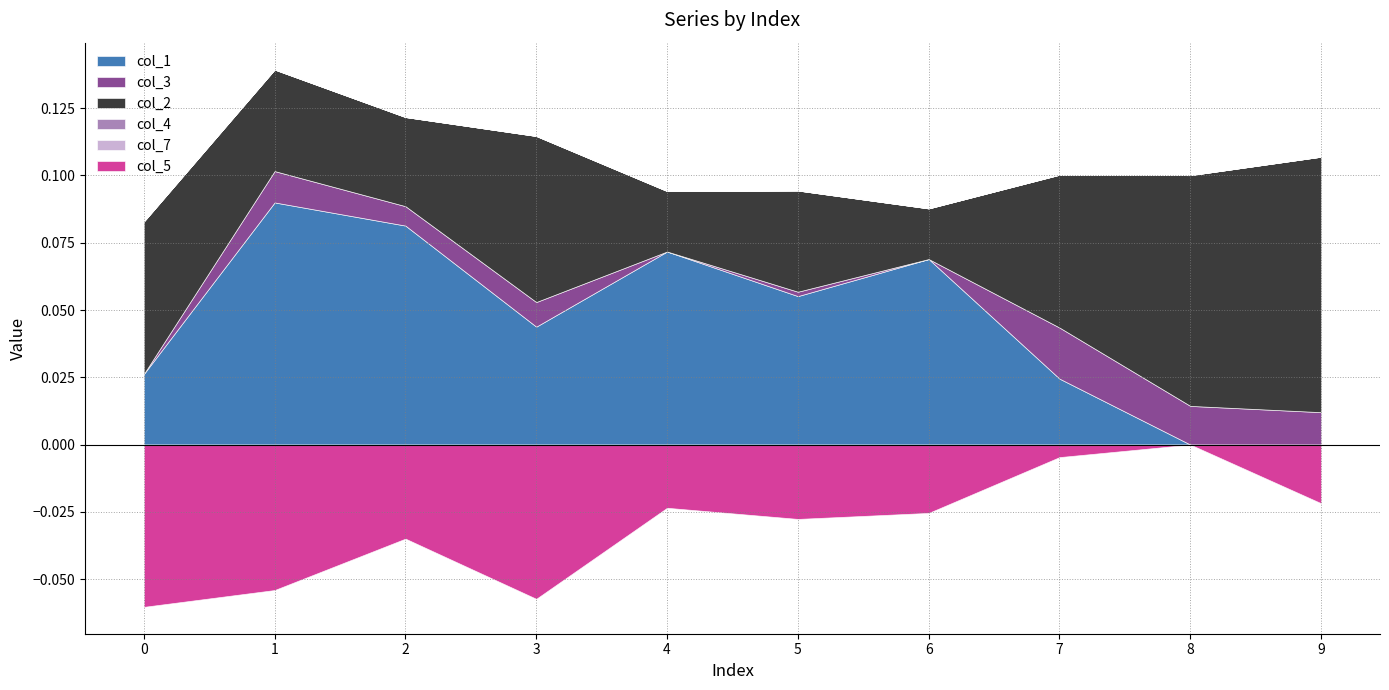

Reading left to right, transcribe all the data shown in this chart.

col_1: 0=0.0	1=0.1	2=0.1	3=0.0	4=0.1	5=0.1	6=0.1	7=0.0	8=0.0	9=0.0
col_3: 0=0.0	1=0.0	2=0.0	3=0.0	4=0.0	5=0.0	6=0.0	7=0.0	8=0.0	9=0.0
col_2: 0=0.1	1=0.0	2=0.0	3=0.1	4=0.0	5=0.0	6=0.0	7=0.1	8=0.1	9=0.1
col_4: 0=0.0	1=0.0	2=0.0	3=0.0	4=0.0	5=0.0	6=0.0	7=0.0	8=0.0	9=0.0
col_7: 0=0.0	1=0.0	2=0.0	3=0.0	4=0.0	5=0.0	6=0.0	7=0.0	8=0.0	9=0.0
col_5: 0=-0.1	1=-0.1	2=-0.0	3=-0.1	4=-0.0	5=-0.0	6=-0.0	7=-0.0	8=0.0	9=-0.0